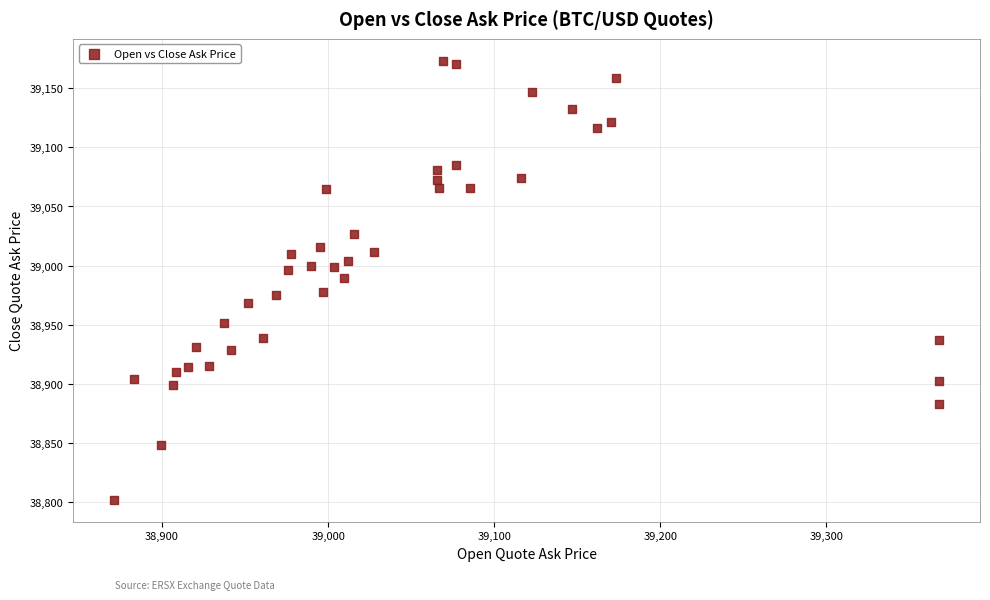

What is the range of X values (max minus min)?

496.5